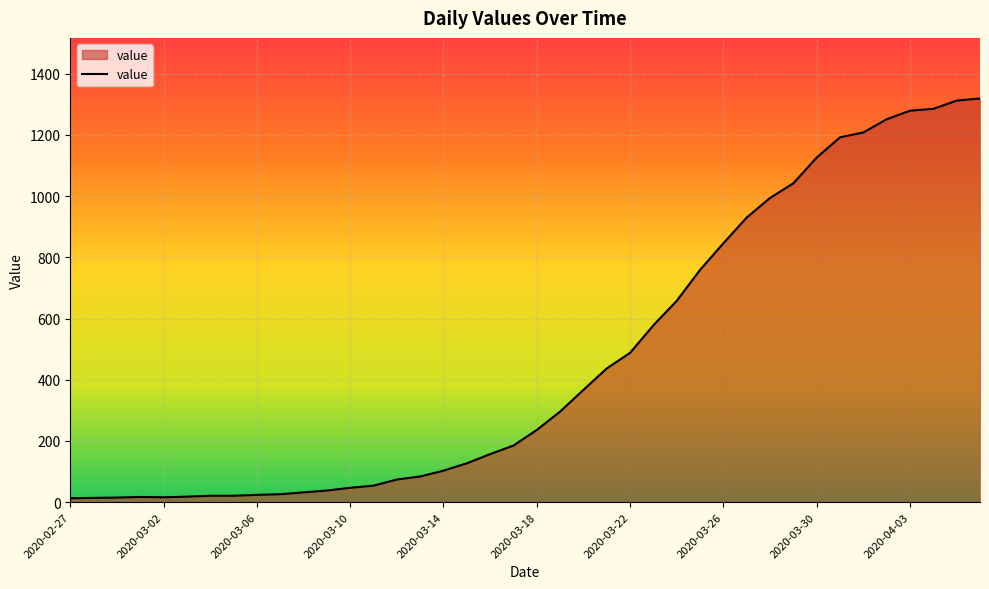

What is the difference between the maximum and minimum values?

1306